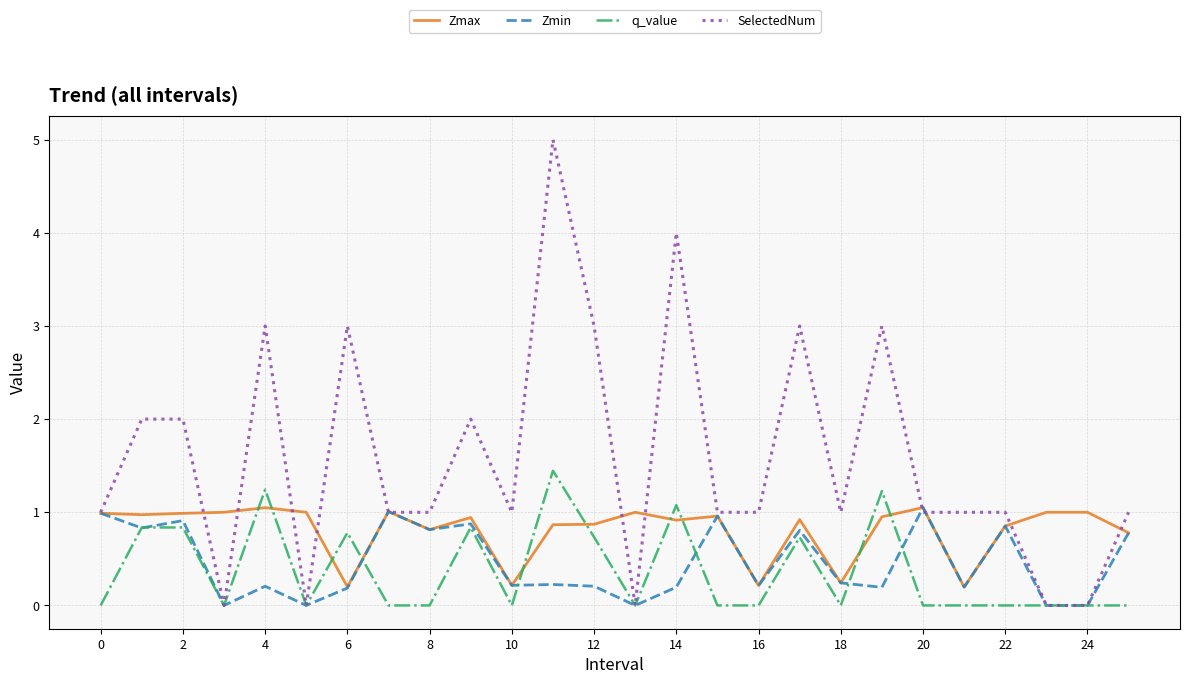

What is the highest value of the q_value series?

1.4